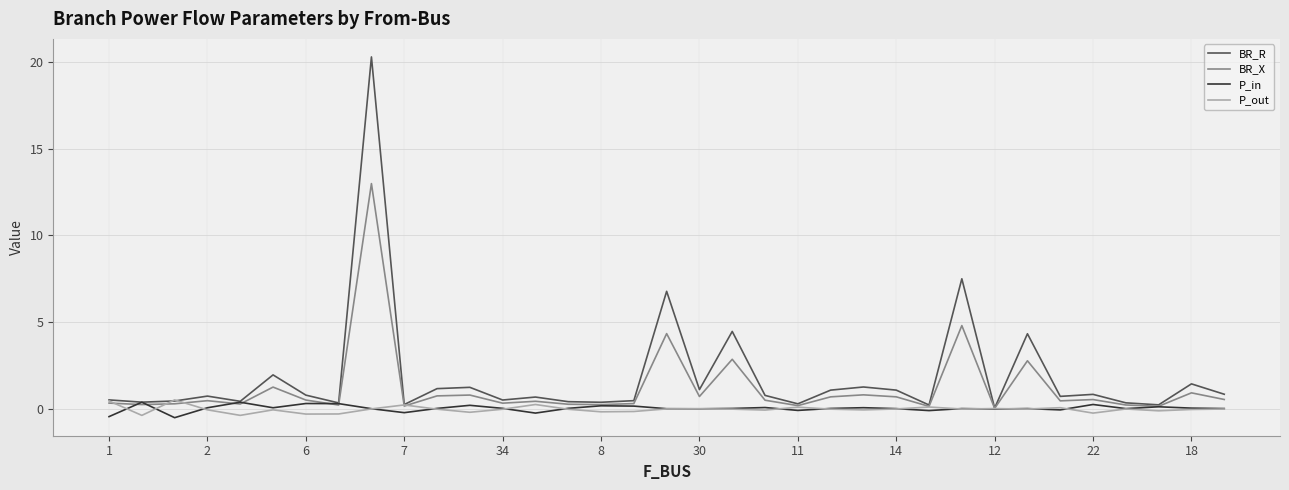

What is the sum of all P_out values?

-1.0